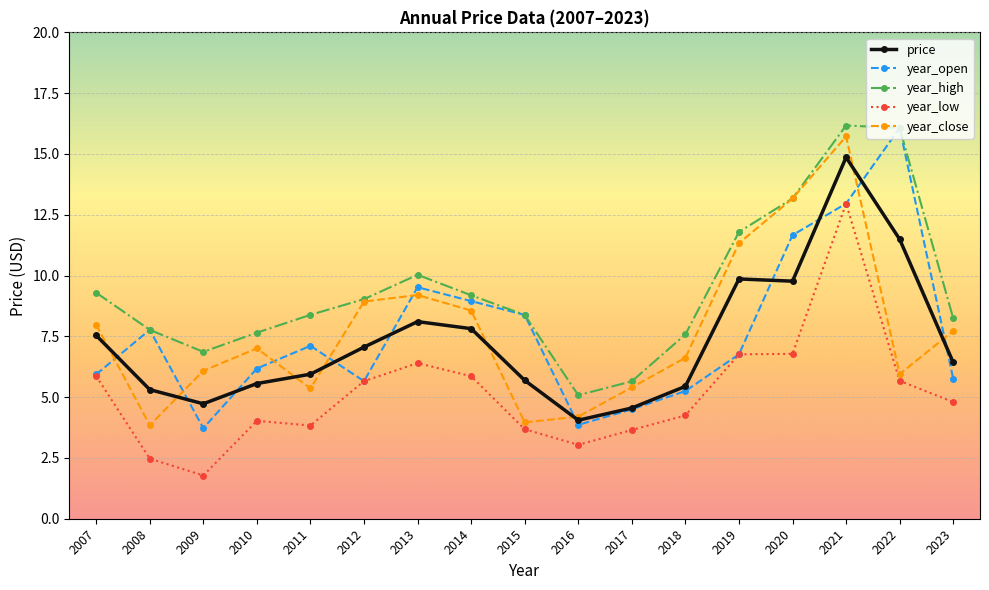

How many times do year_close and price cross each other?

8